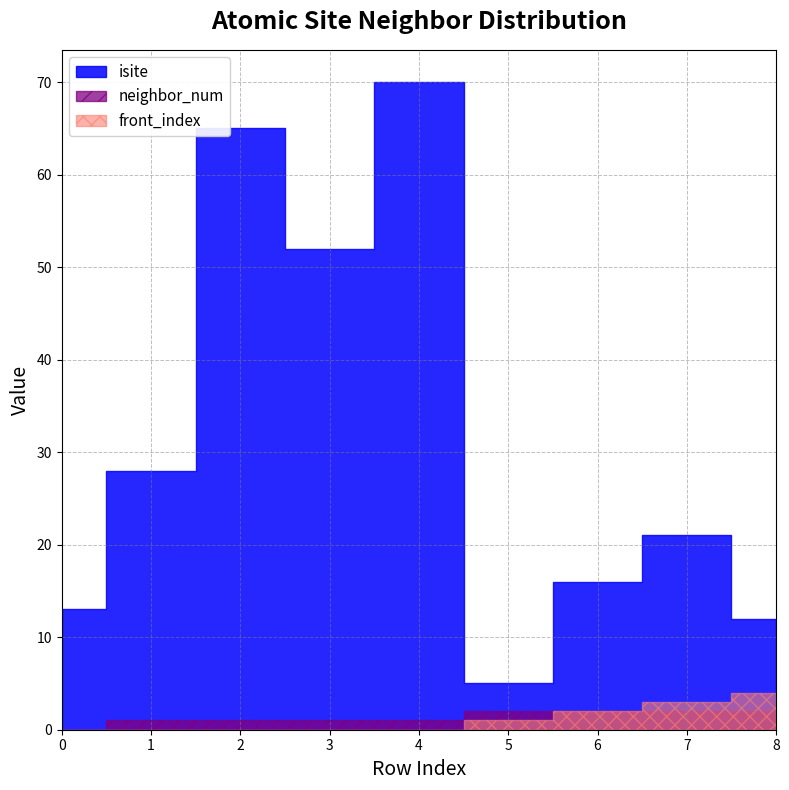

True or false: neighbor_num has more than 1 points higher than both neighbors.

False